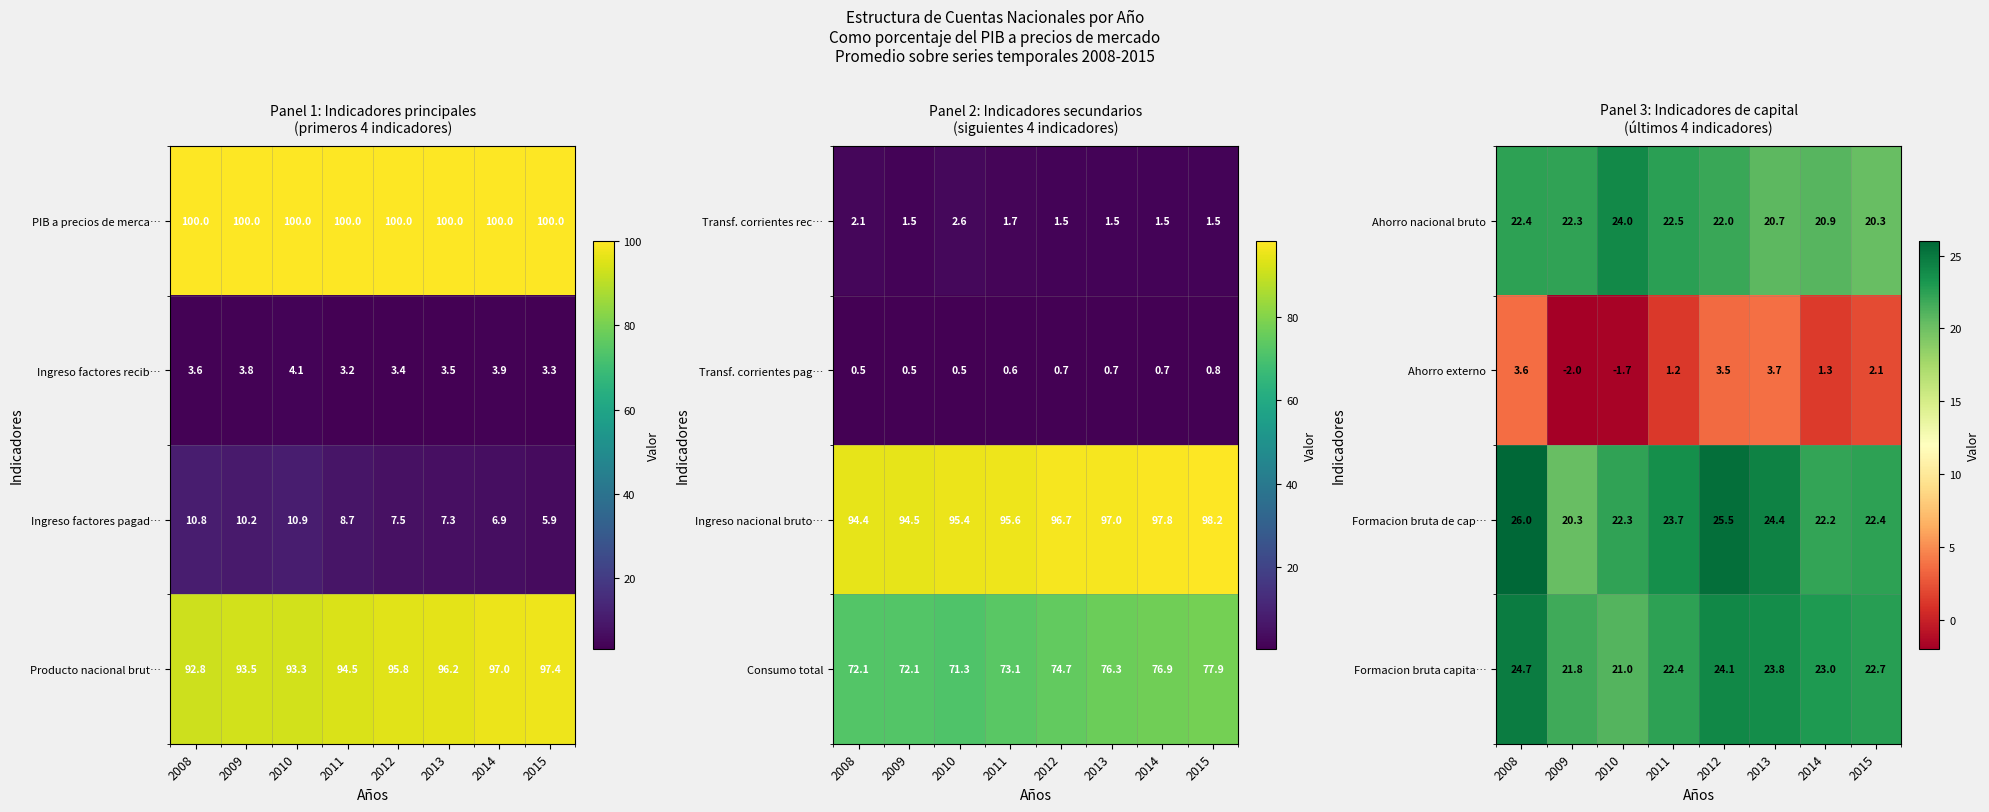

At which category does the chart reach its peak across all series?

2008